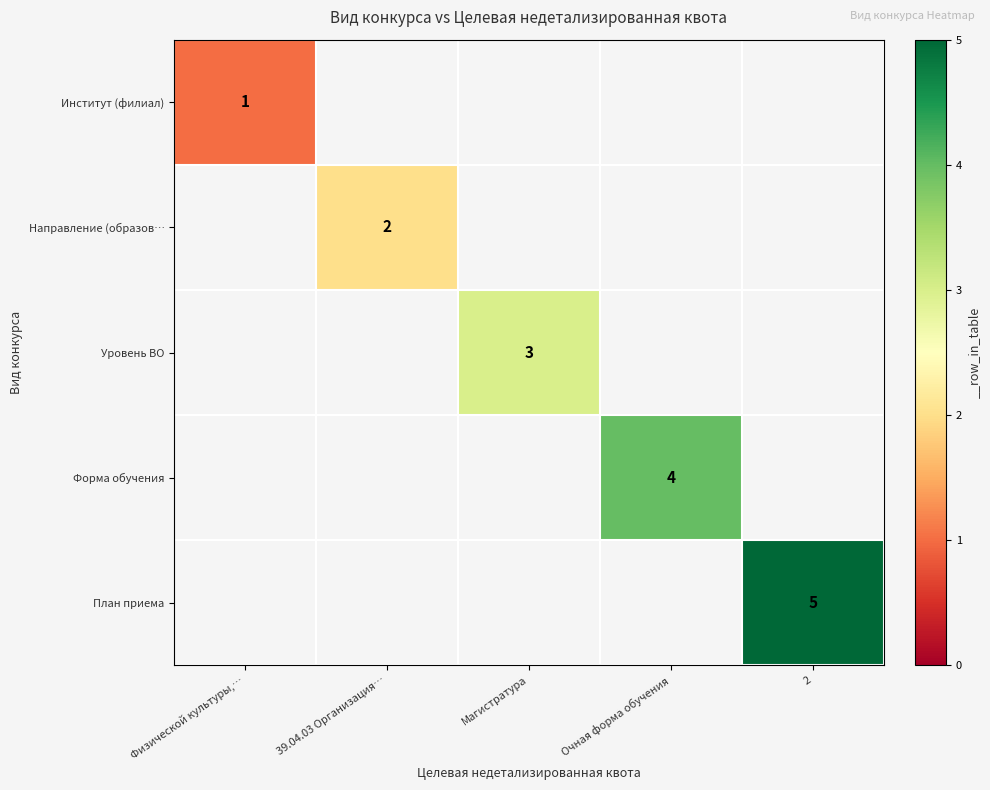

What is the minimum value shown in the chart?

1.0